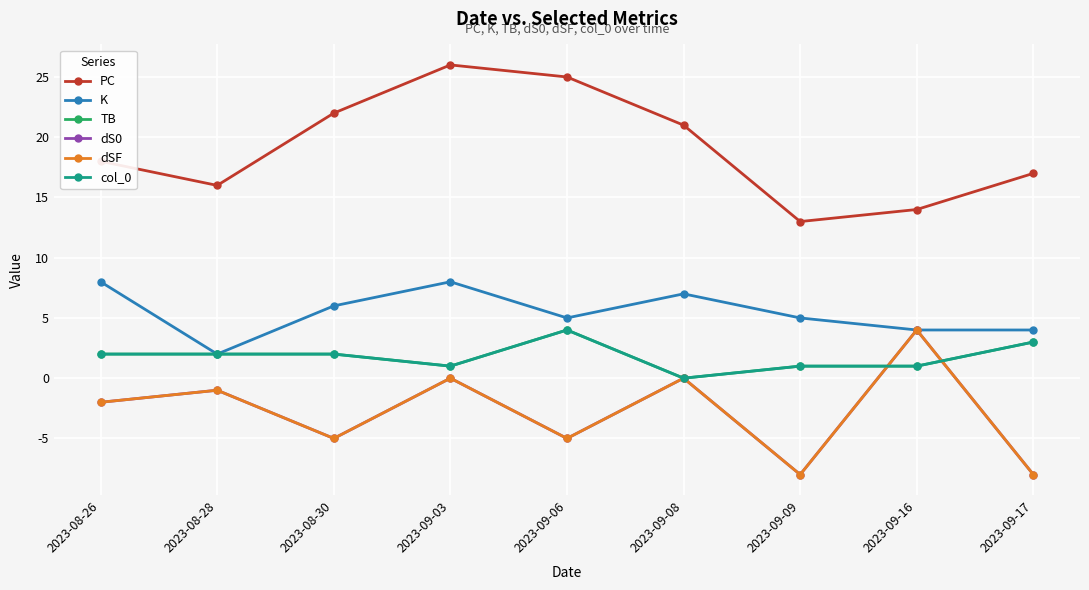

Reading left to right, extract all data points from this chart.

PC: 2023-08-26=18	2023-08-28=16	2023-08-30=22	2023-09-03=26	2023-09-06=25	2023-09-08=21	2023-09-09=13	2023-09-16=14	2023-09-17=17
K: 2023-08-26=8	2023-08-28=2	2023-08-30=6	2023-09-03=8	2023-09-06=5	2023-09-08=7	2023-09-09=5	2023-09-16=4	2023-09-17=4
TB: 2023-08-26=2	2023-08-28=2	2023-08-30=2	2023-09-03=1	2023-09-06=4	2023-09-08=0	2023-09-09=1	2023-09-16=1	2023-09-17=3
dS0: 2023-08-26=-2	2023-08-28=-1	2023-08-30=-5	2023-09-03=0	2023-09-06=-5	2023-09-08=0	2023-09-09=-8	2023-09-16=4	2023-09-17=-8
dSF: 2023-08-26=-2	2023-08-28=-1	2023-08-30=-5	2023-09-03=0	2023-09-06=-5	2023-09-08=0	2023-09-09=-8	2023-09-16=4	2023-09-17=-8
col_0: 2023-08-26=2	2023-08-28=2	2023-08-30=2	2023-09-03=1	2023-09-06=4	2023-09-08=0	2023-09-09=1	2023-09-16=1	2023-09-17=3